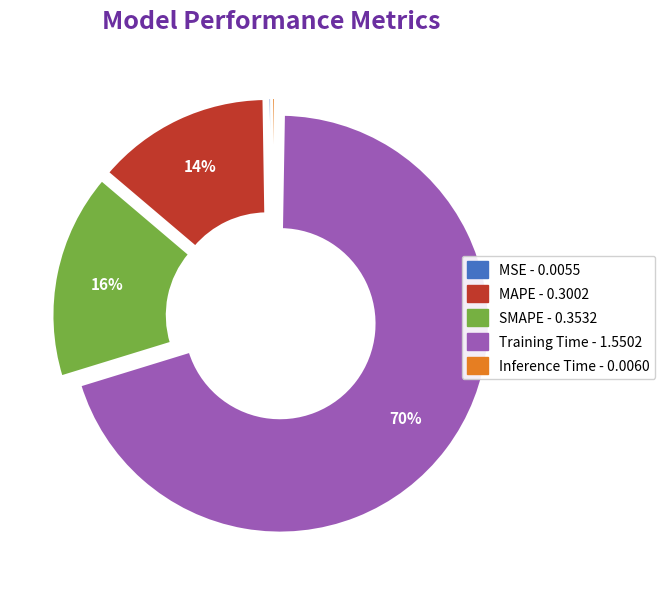

Does Training Time represent more than half of the total?

Yes